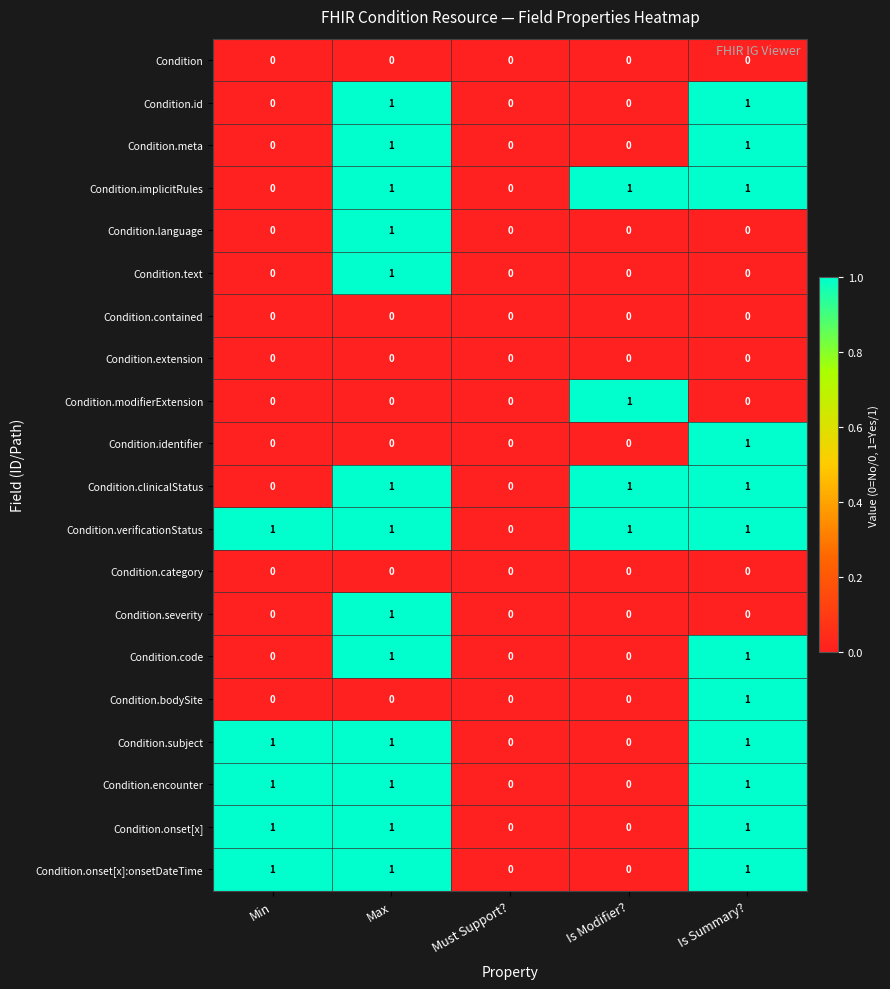

True or false: Condition has a value of 0 at Is Summary?.

True